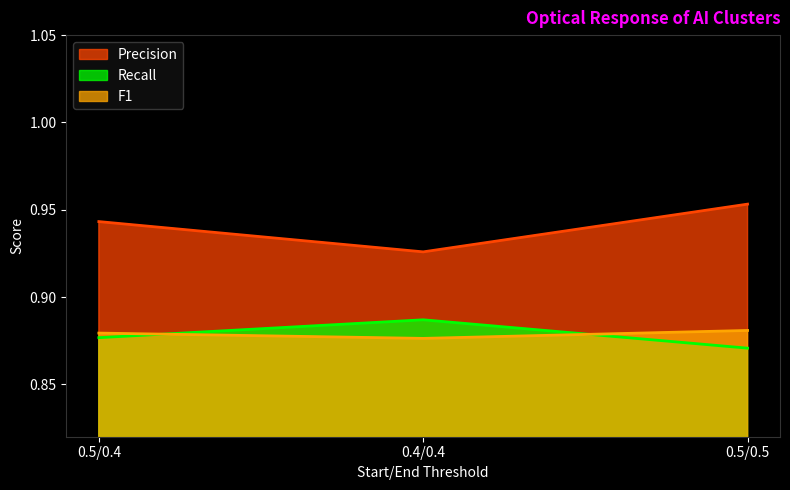

Rank the series by their maximum value, from lowest to highest.

F1, Recall, Precision